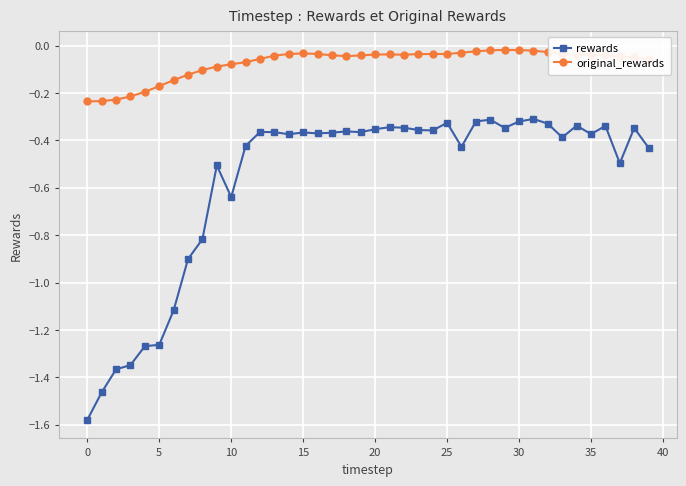

What is the value of the rewards point at the 9th from the left?

-0.8